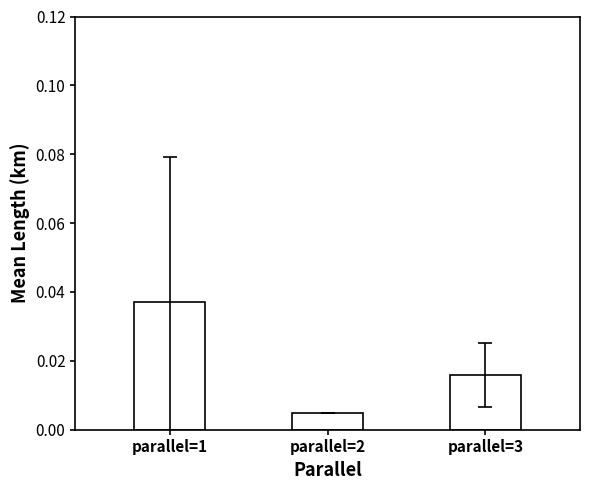

Which has a higher value, parallel=2 or parallel=1?

parallel=1